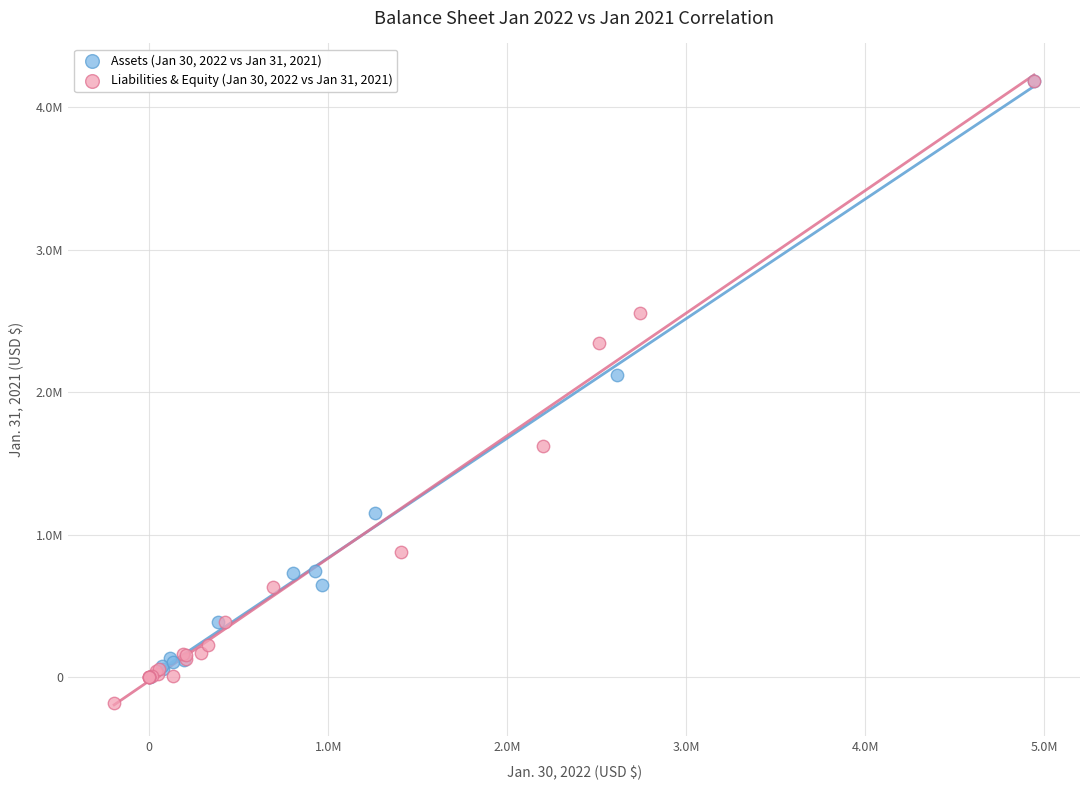

What are all the series names shown in the legend?

Assets (Jan 30, 2022 vs Jan 31, 2021), Liabilities & Equity (Jan 30, 2022 vs Jan 31, 2021)